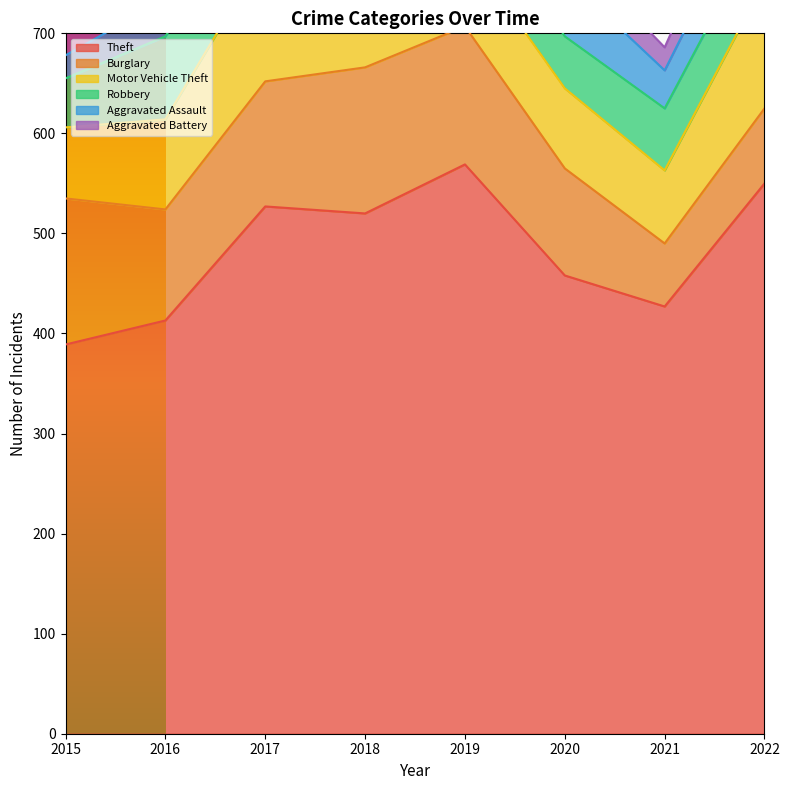

What are all the series names shown in the legend?

Theft, Burglary, Motor Vehicle Theft, Robbery, Aggravated Assault, Aggravated Battery